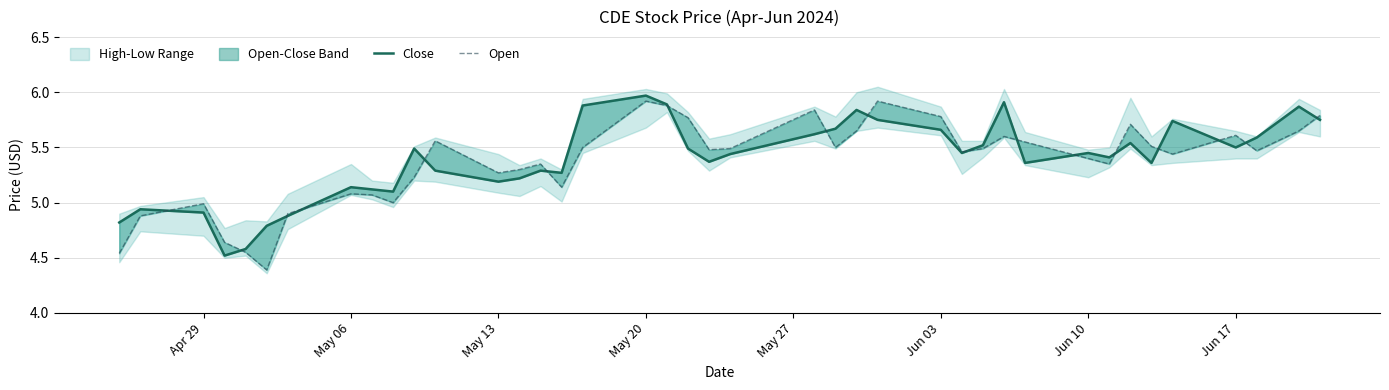

True or false: Open has a value of 2.8 at May 06.

False